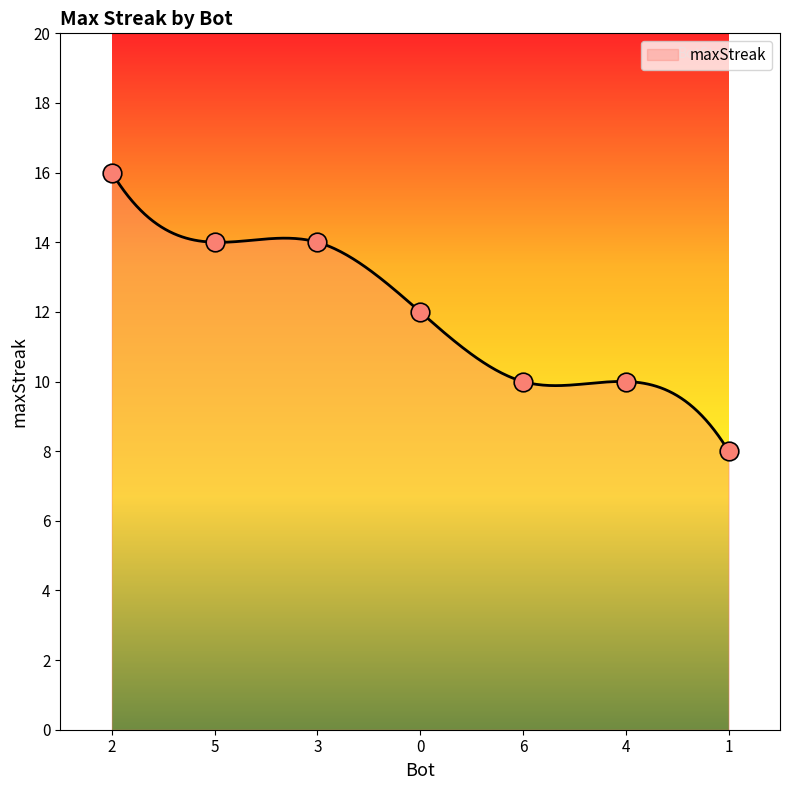

What is the ratio of the value at 3 to the value at 5?

1.0